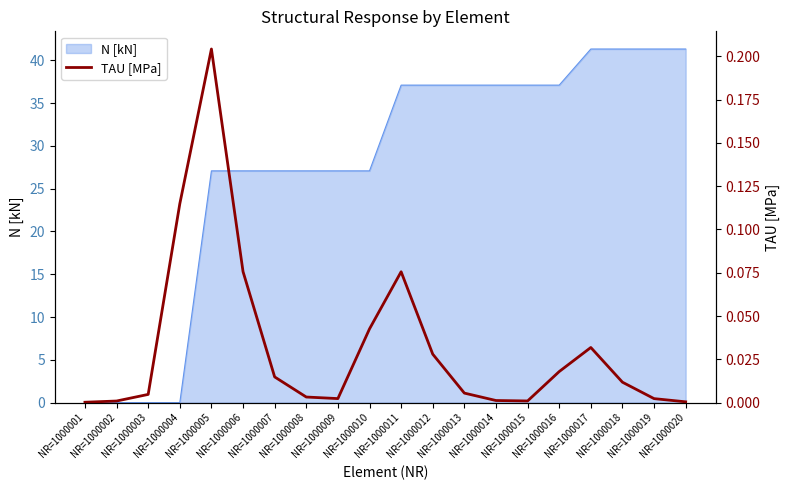

What is the sum of all values?

0.6